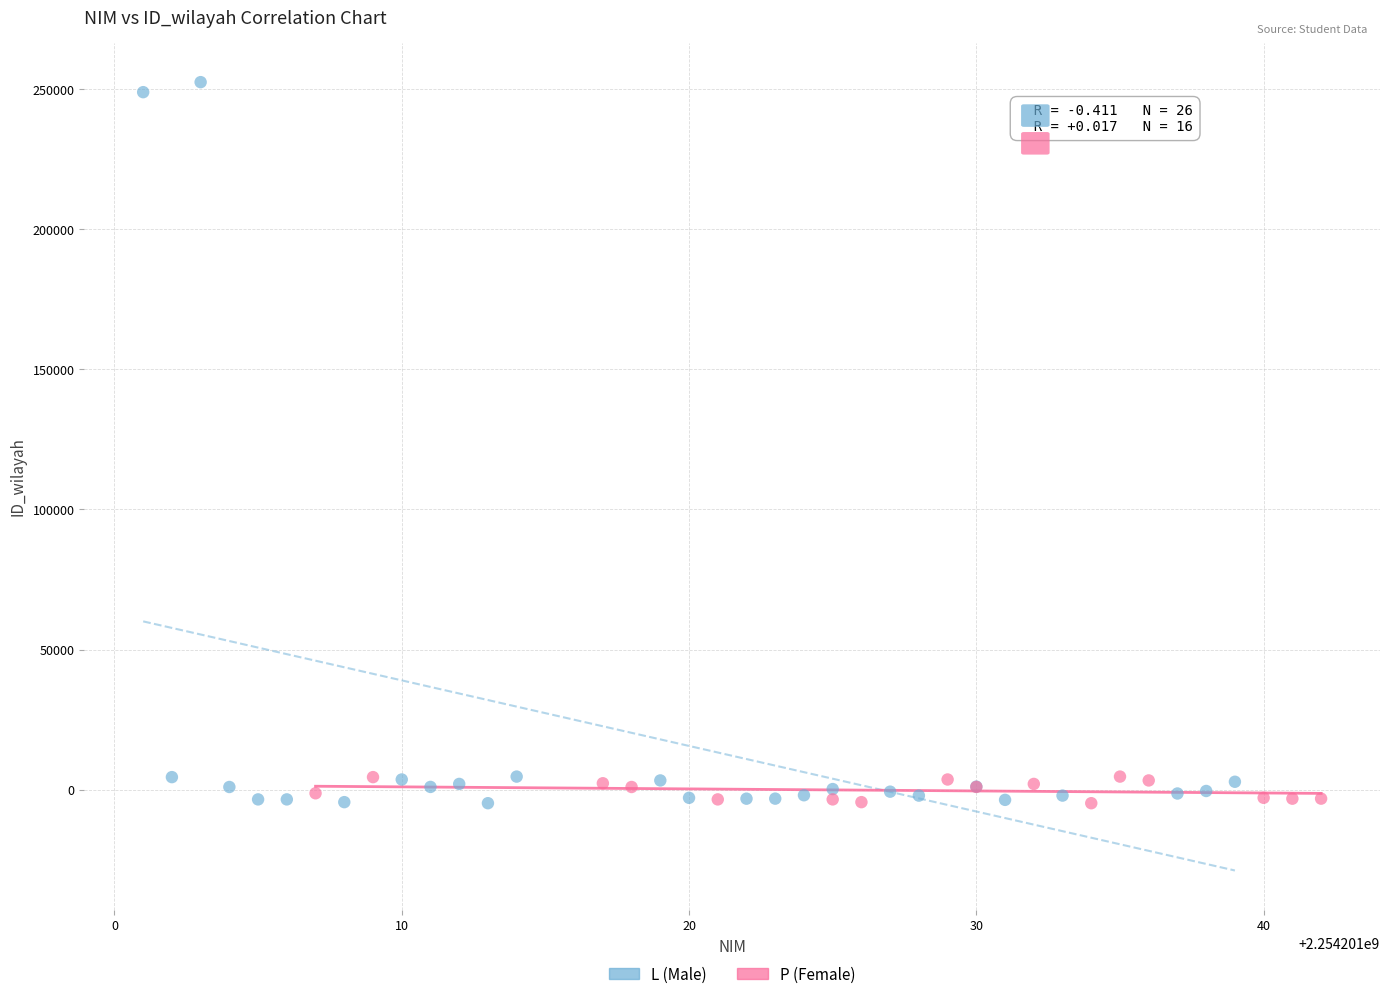

Which series reaches the maximum Y coordinate?

L (Male)